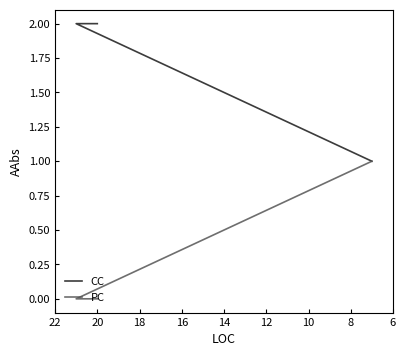

Is this an area chart (filled region under the line)?

No